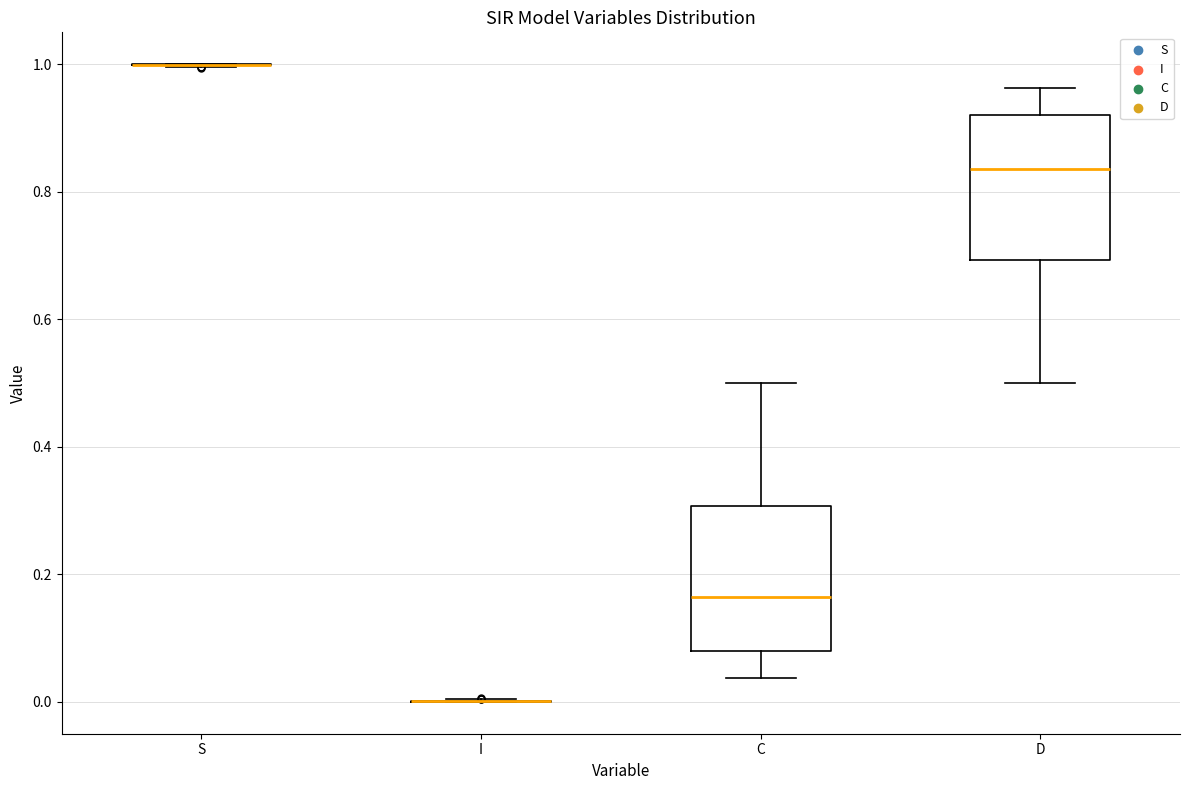

Reading left to right, transcribe this box plot: for each box, give where its median line is, the range the box spans, and where its two whiskers end, as read against the y-axis. The values are not printed on the chart, so give them approximately, as read against the axis.

S: box collapsed to a line at 1.00, whiskers 1.00 to 1.00
I: box collapsed to a line at 0.00, whiskers 0.00 to 0.00
C: median 0.16, box 0.08 to 0.30, whiskers 0.04 to 0.50
D: median 0.84, box 0.70 to 0.92, whiskers 0.50 to 0.96